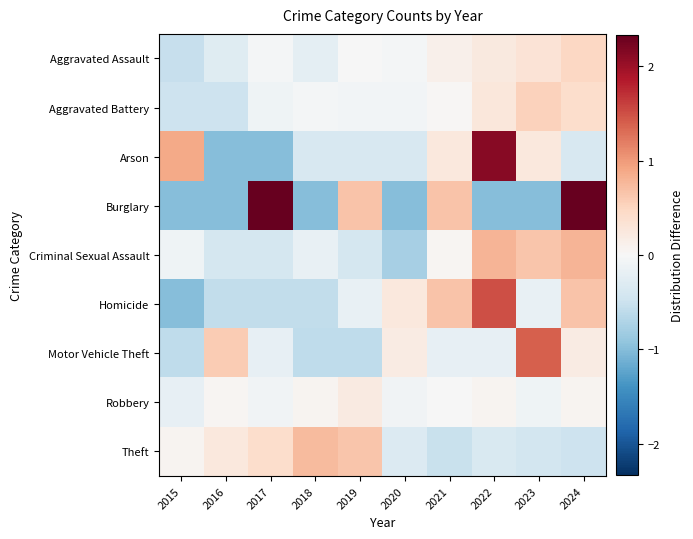

Which has a higher value, 2016 or 2019?

2019